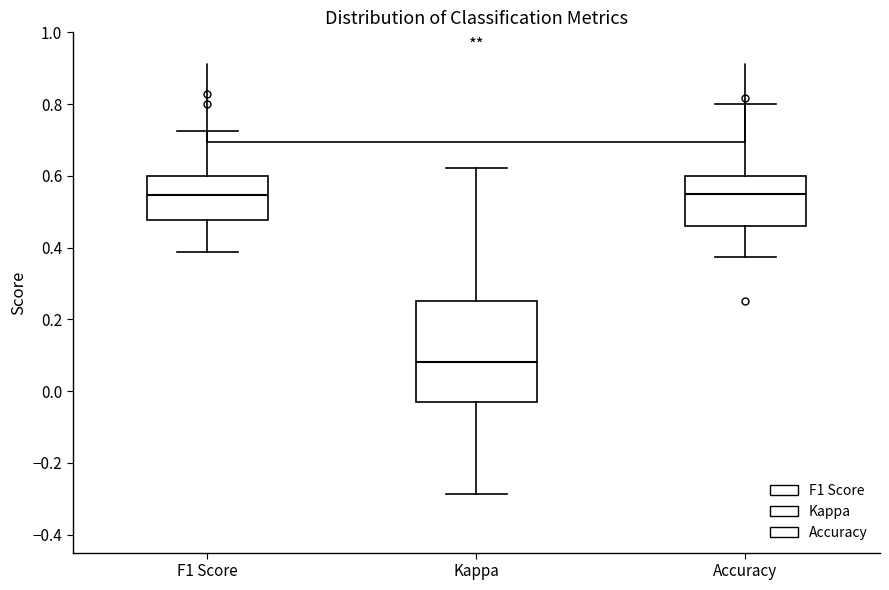

Reading left to right, transcribe this box plot: for each box, give where its median line is, the range the box spans, and where its two whiskers end, as read against the y-axis. The values are not printed on the chart, so give them approximately, as read against the axis.

F1 Score: median 0.54, box 0.48 to 0.60, whiskers 0.38 to 0.72
Kappa: median 0.08, box -0.04 to 0.26, whiskers -0.28 to 0.62
Accuracy: median 0.56, box 0.46 to 0.60, whiskers 0.38 to 0.80